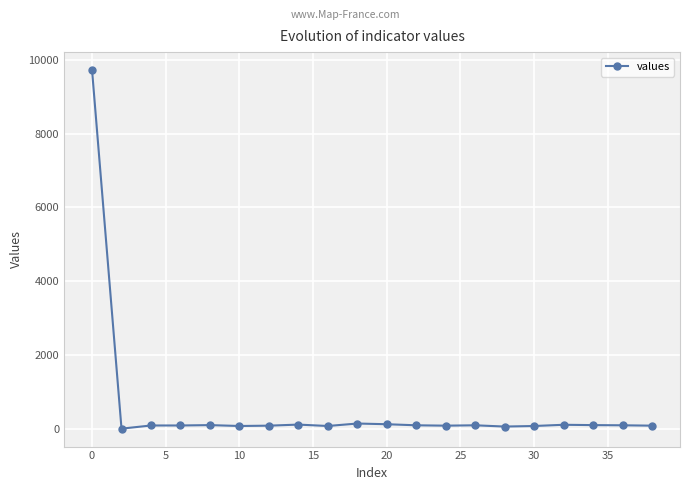

How many categories are shown in the chart?

20